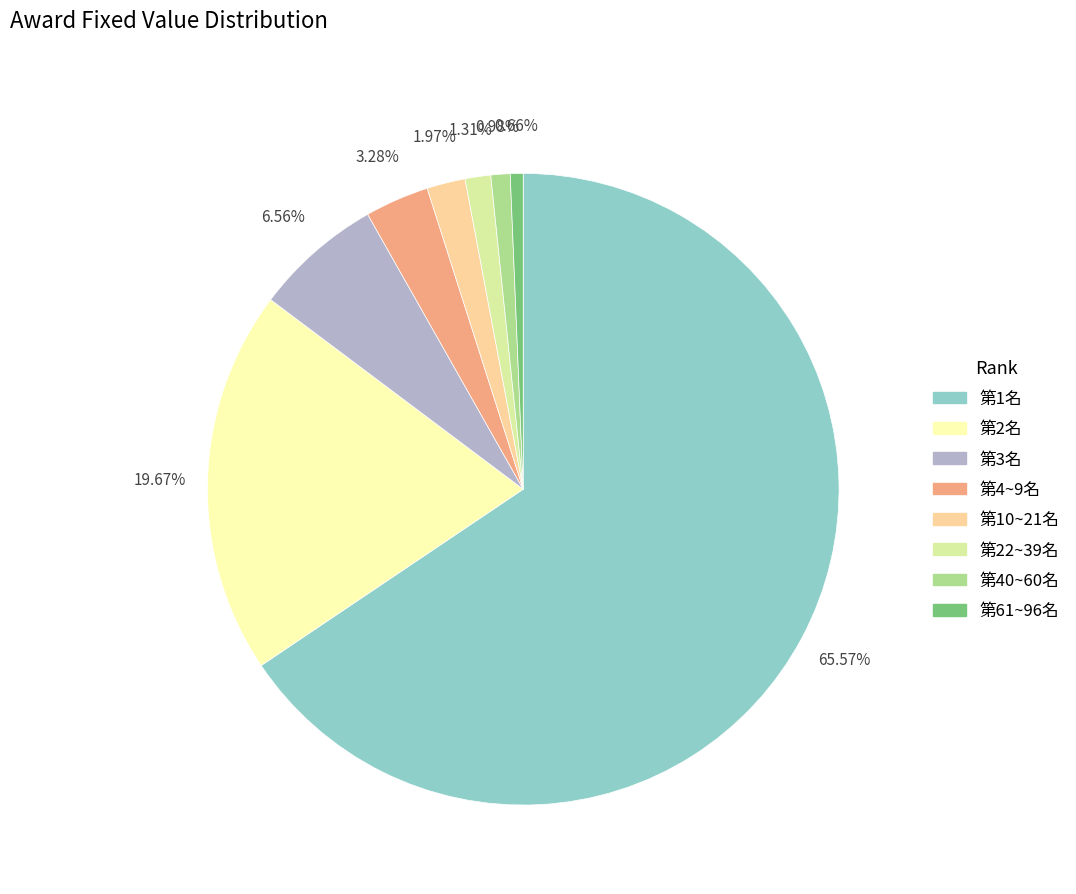

What percentage is the 第2名 slice, to the nearest percent?

20%